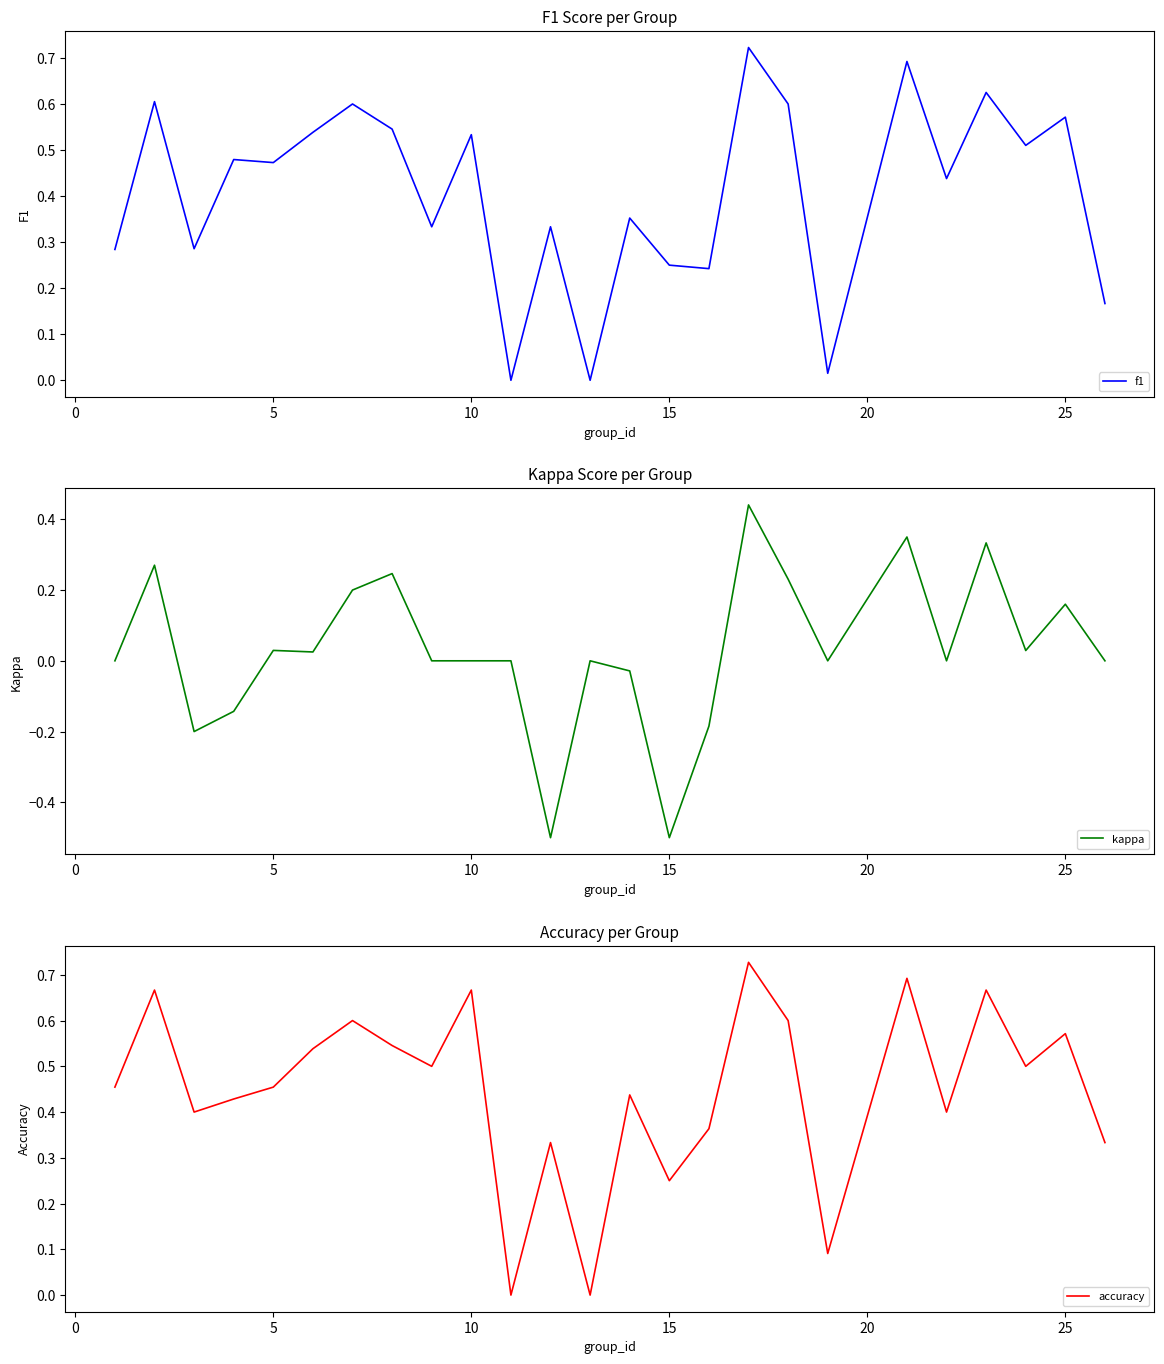

What is the greatest value displayed?

0.7